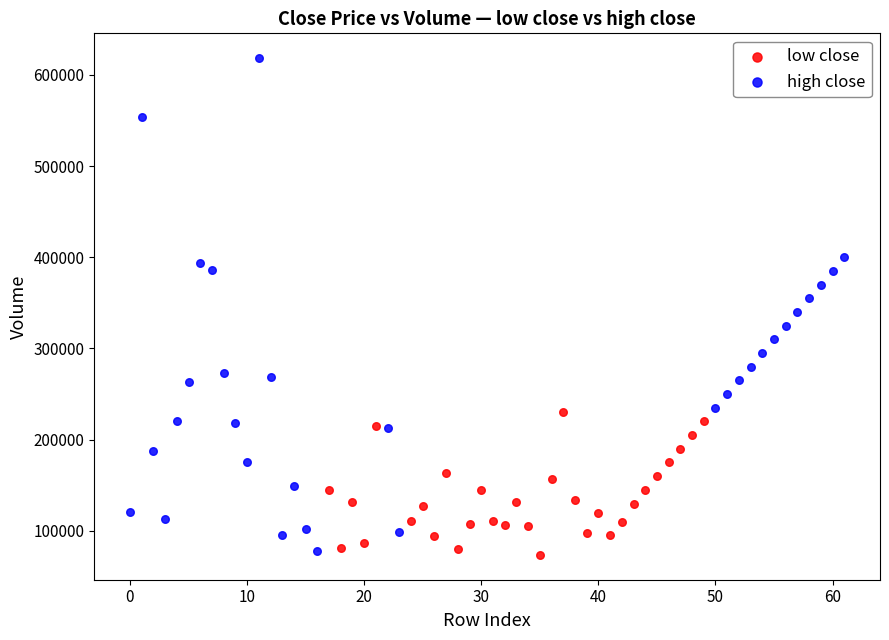

Which series contains the highest Y value?

high close